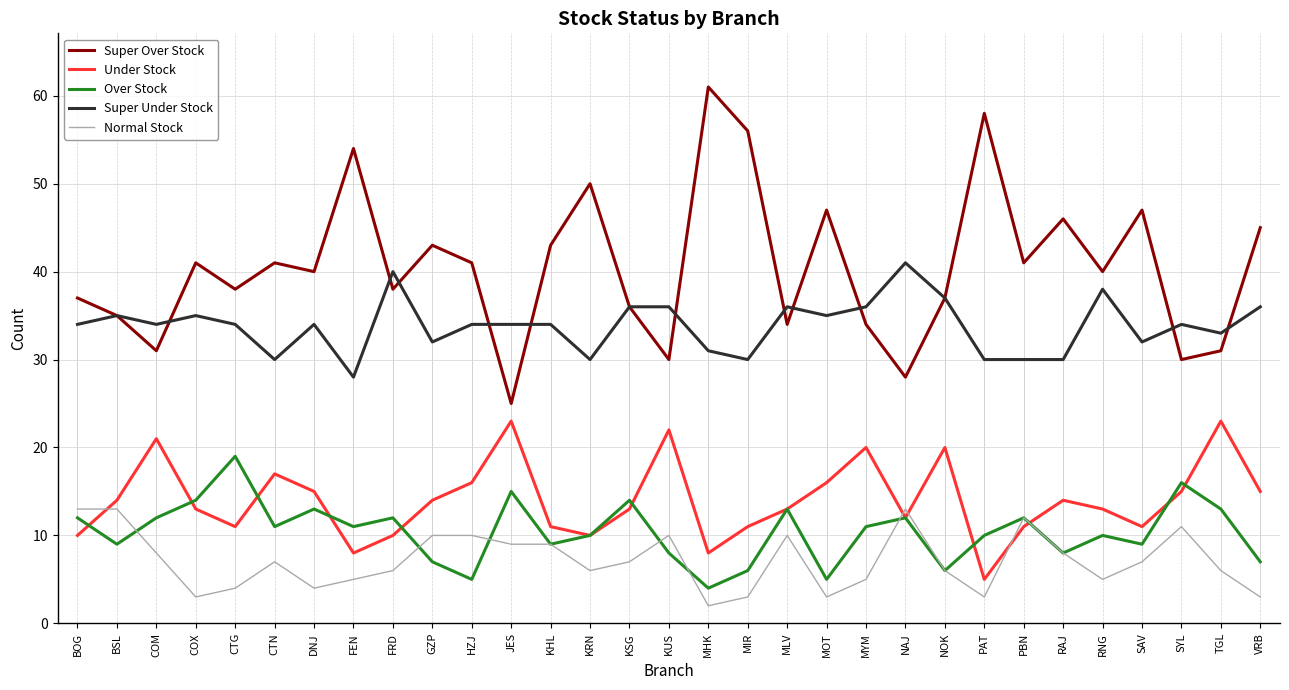

What is the spread (max minus min) of values at MYM?

31